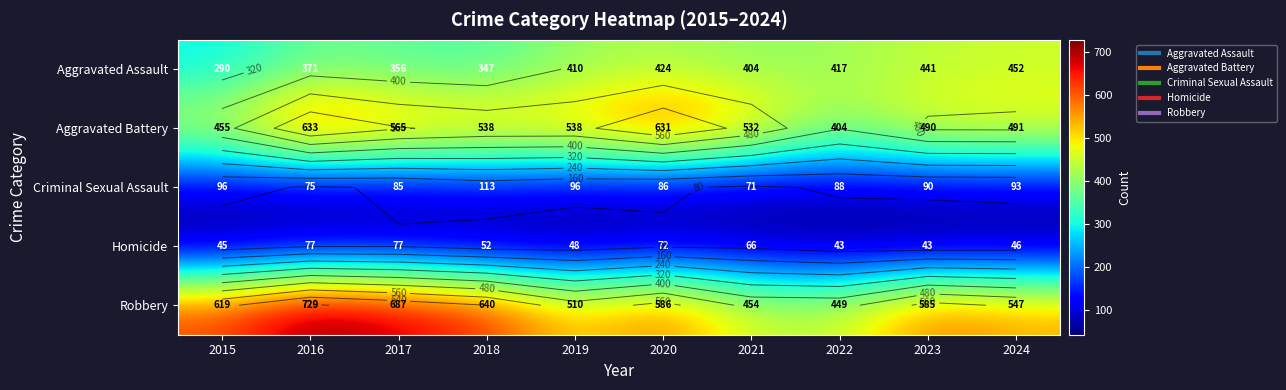

List the labels in order of Robbery value, largest first.

2016, 2017, 2018, 2015, 2020, 2023, 2024, 2019, 2021, 2022